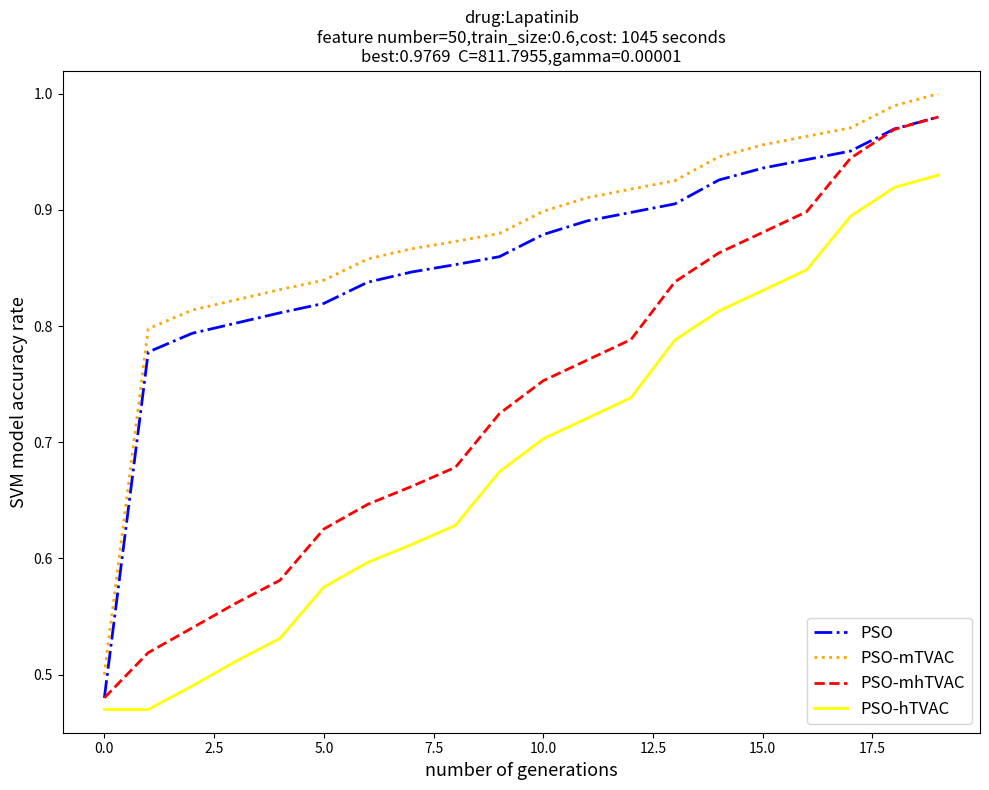

True or false: PSO-mTVAC and PSO-hTVAC intersect in this chart.

False